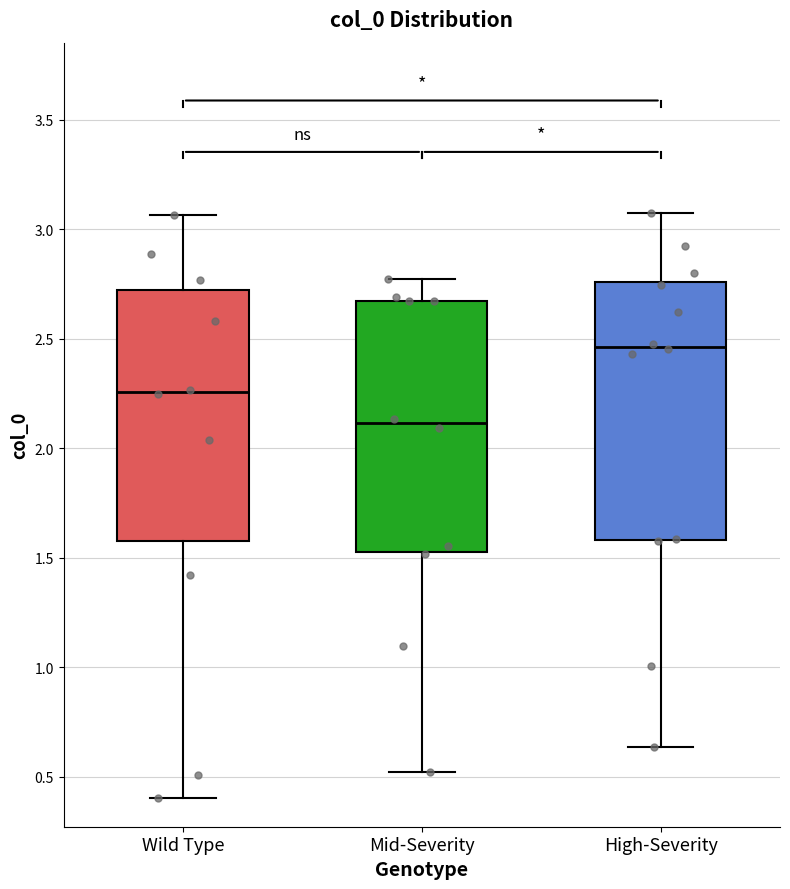

Reading left to right, read every box against the y-axis: the position of its median line, the range the box covers, and the ends of its whiskers. The values are not printed on the chart, so give them approximately, as read against the axis.

Wild Type: median 2.25, box 1.60 to 2.70, whiskers 0.40 to 3.05
Mid-Severity: median 2.10, box 1.55 to 2.65, whiskers 0.50 to 2.75
High-Severity: median 2.45, box 1.60 to 2.75, whiskers 0.65 to 3.05